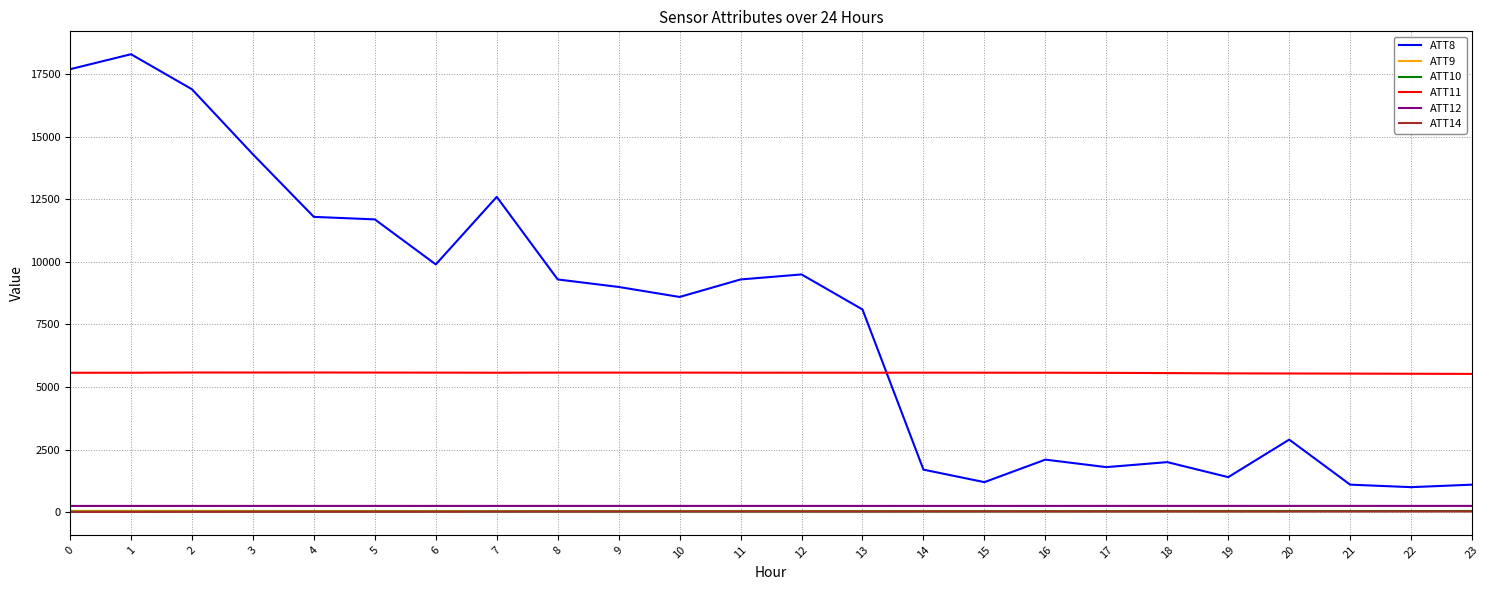

What are all the series names shown in the legend?

ATT8, ATT9, ATT10, ATT11, ATT12, ATT14